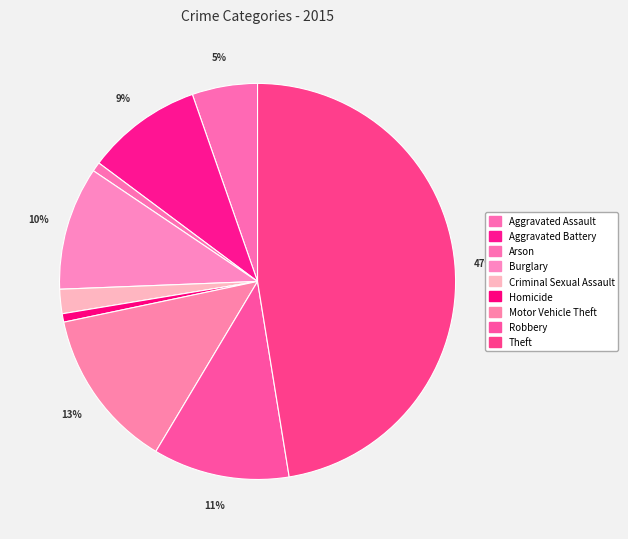

To the nearest percent, what percentage of the pie is Robbery?

11%